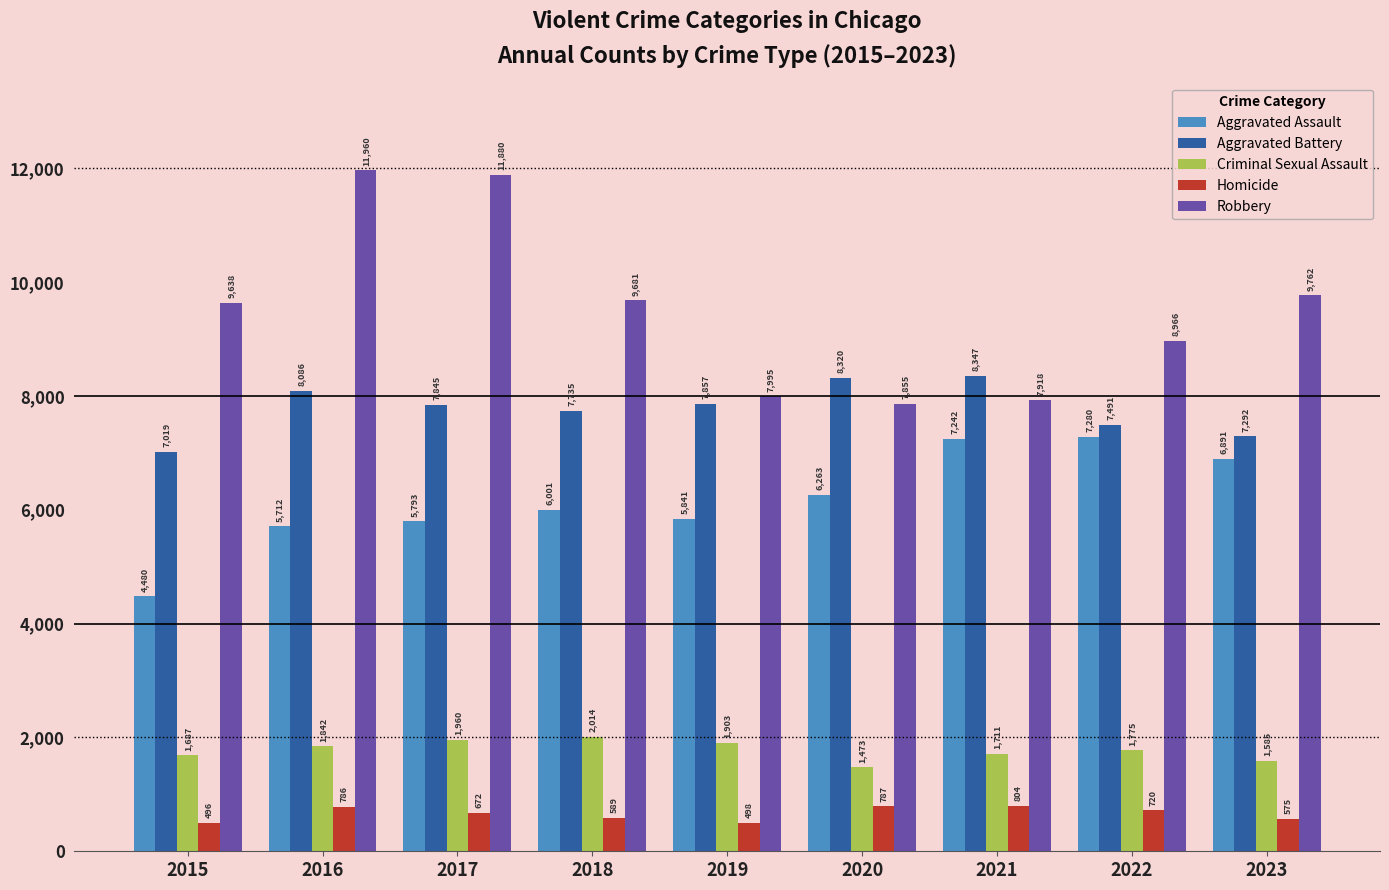

True or false: Homicide has a value of 1277 at 2016.

False